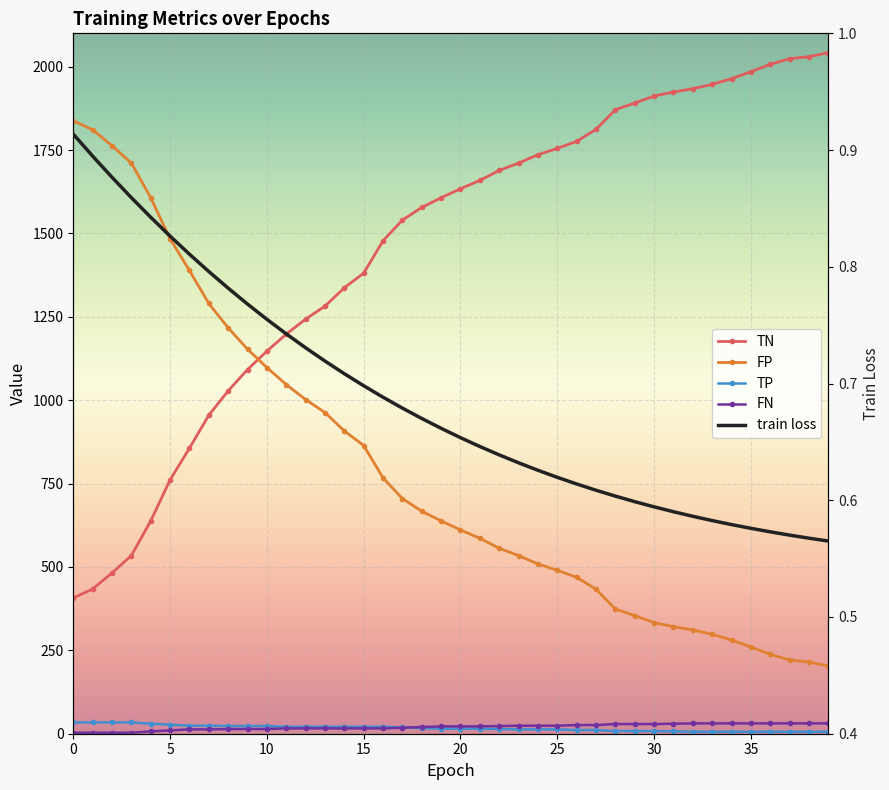

What is the sum of the FN values at 17 and 38?

49.0